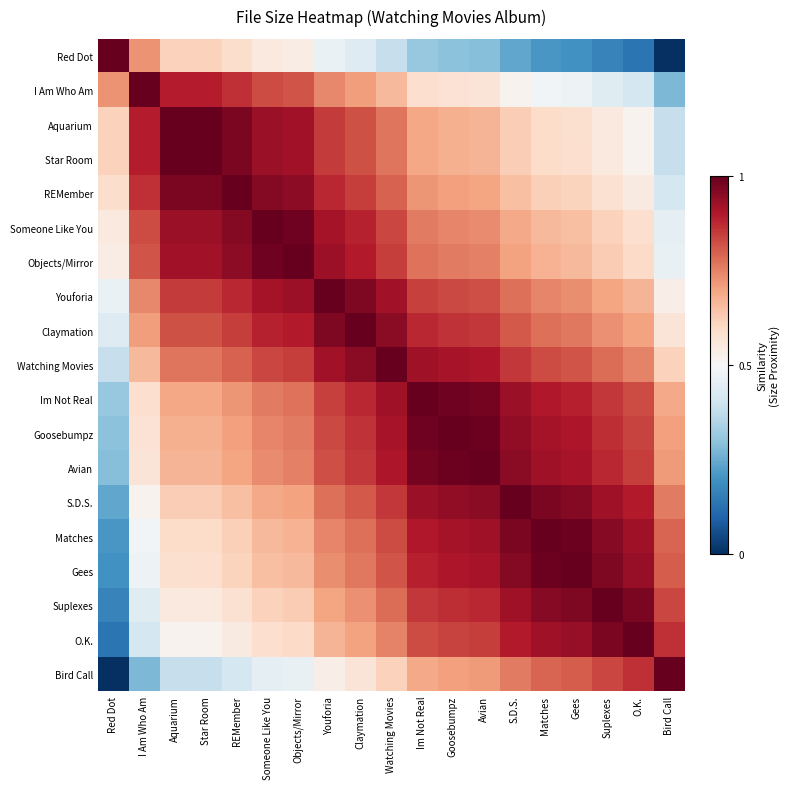

Between Suplexes and Aquarium, which is larger?

Aquarium